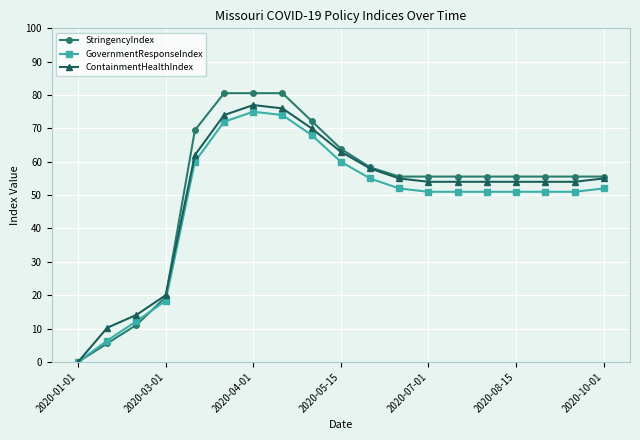

Which series has the widest spread of values?

StringencyIndex